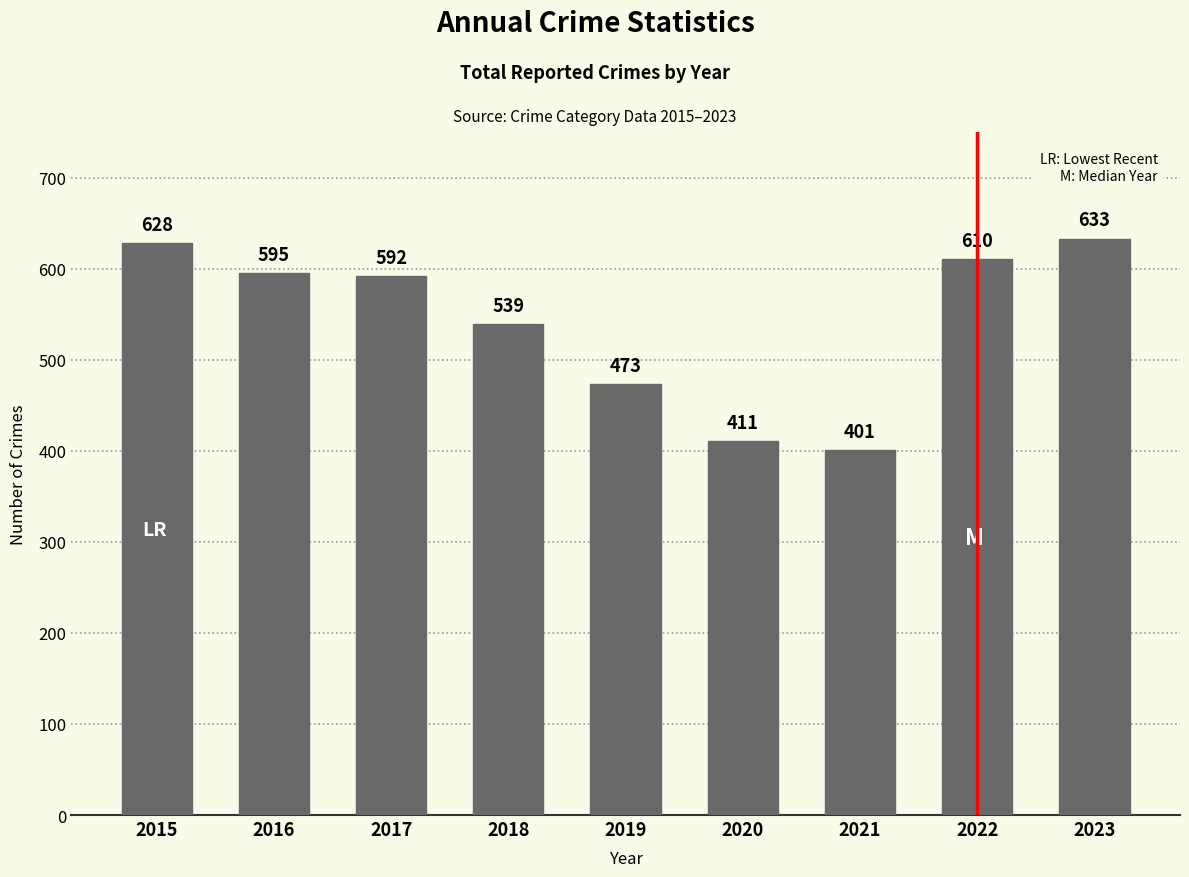

Which category has the lowest value across all series?

2021